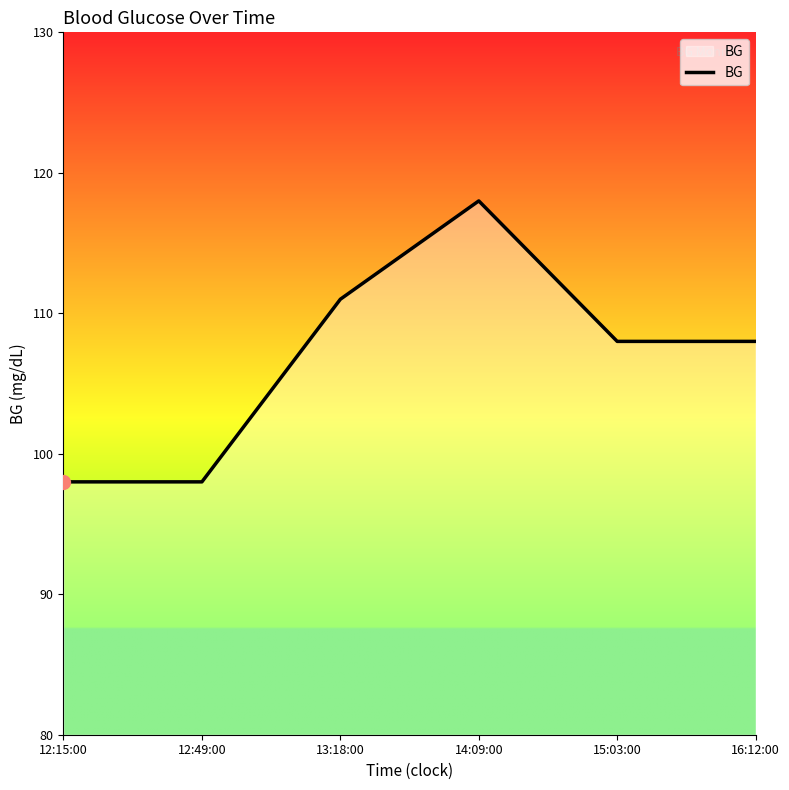

What is the sum of the values at 15:03:00 and 14:09:00?

226